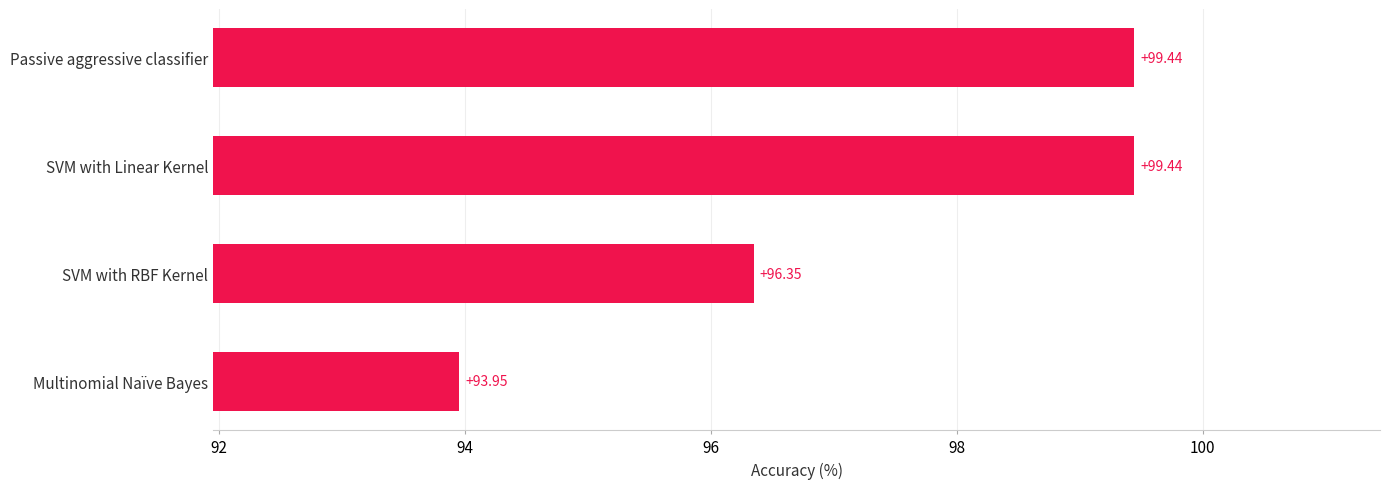

Approximately how many times larger is the value at SVM with Linear Kernel compared to Multinomial Naïve Bayes?

1.1